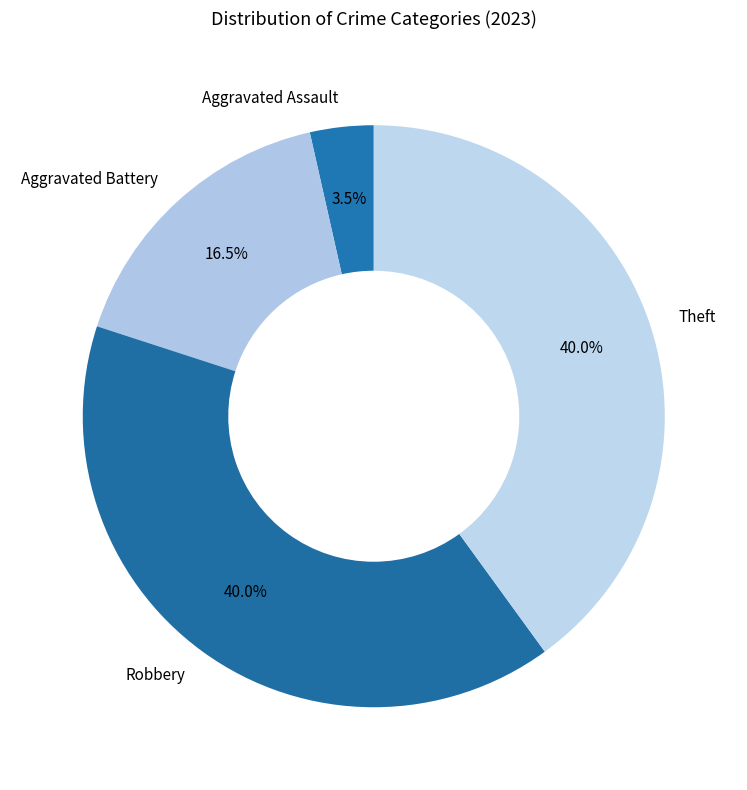

Combined, do Aggravated Assault and Aggravated Battery account for over 50%?

No